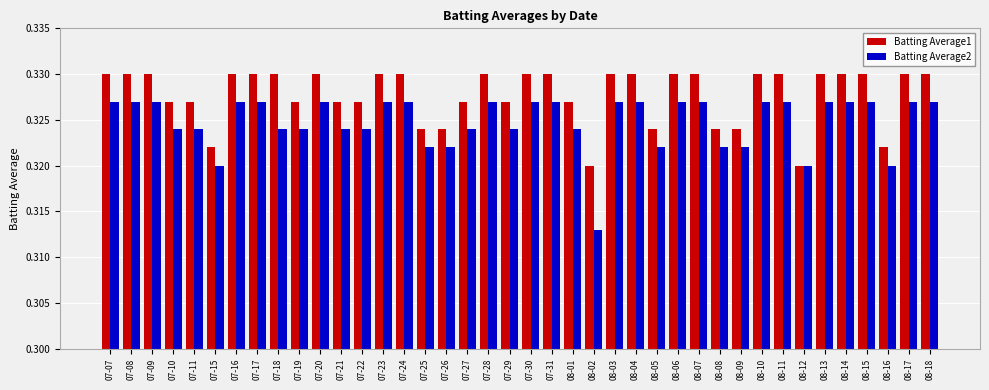

Is it true that Batting Average2 equals 0.1 at 07-23?

False